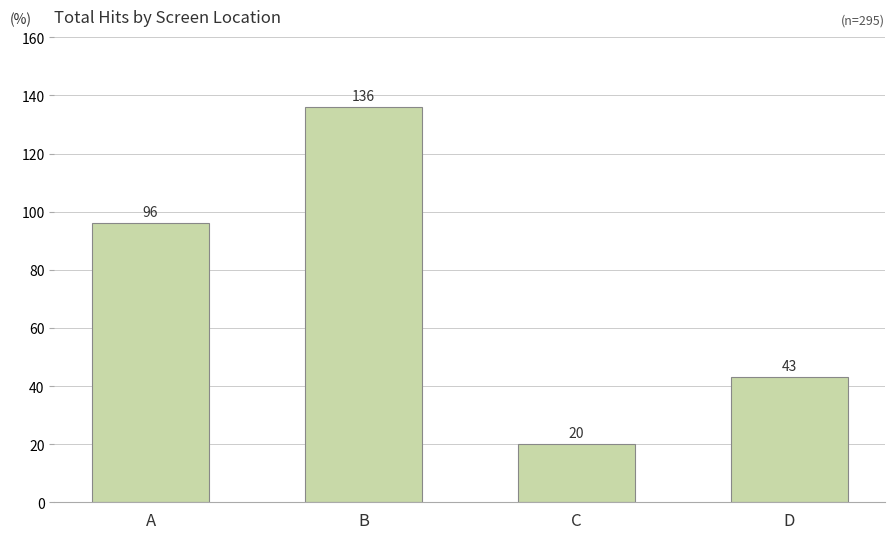

Reading left to right, what are all the values shown in this chart?

96	136	20	43